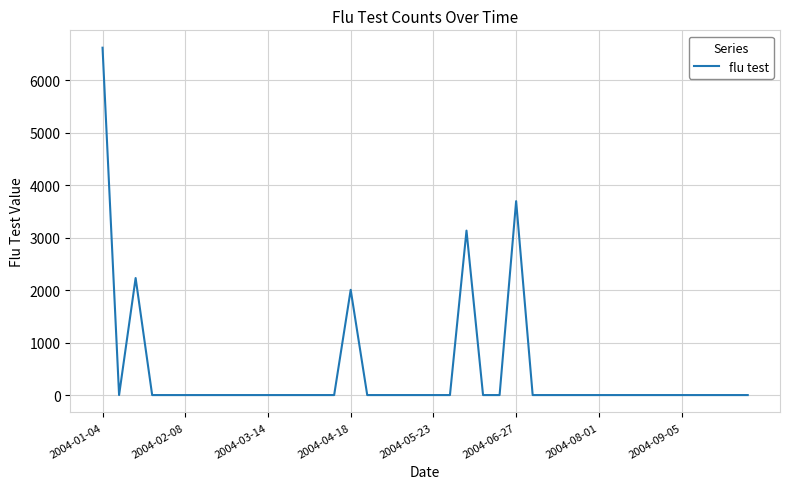

What is the difference between the maximum and minimum values?

6619.3